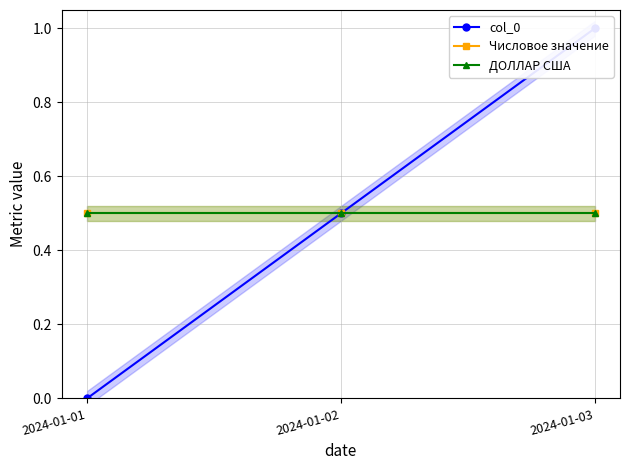

At which category is the sum across all series the highest?

2024-01-03